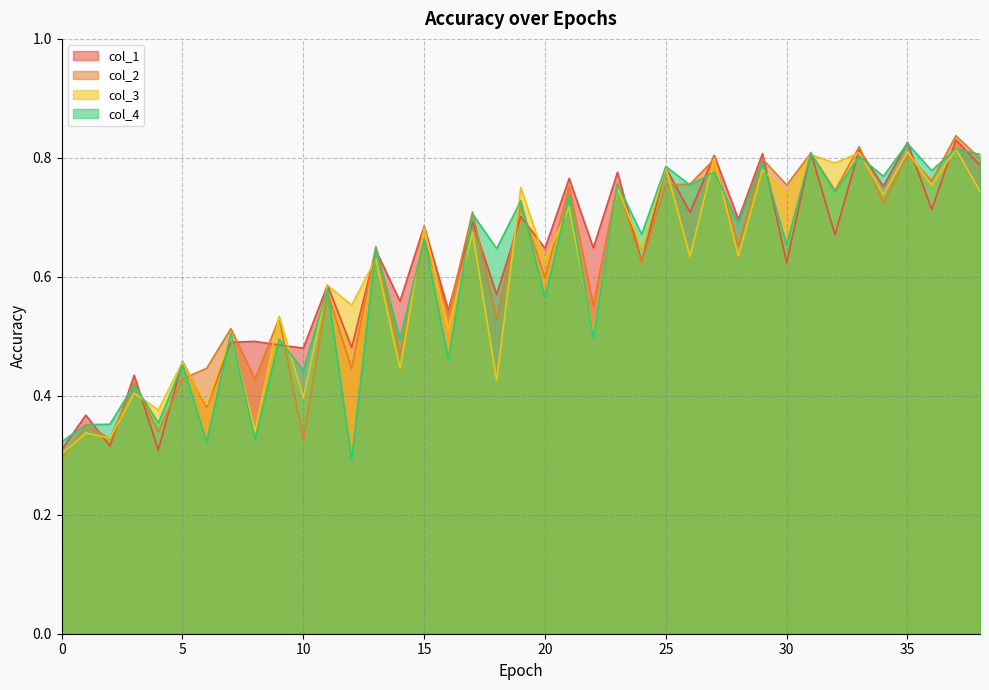

What are all the series names shown in the legend?

col_1, col_2, col_3, col_4